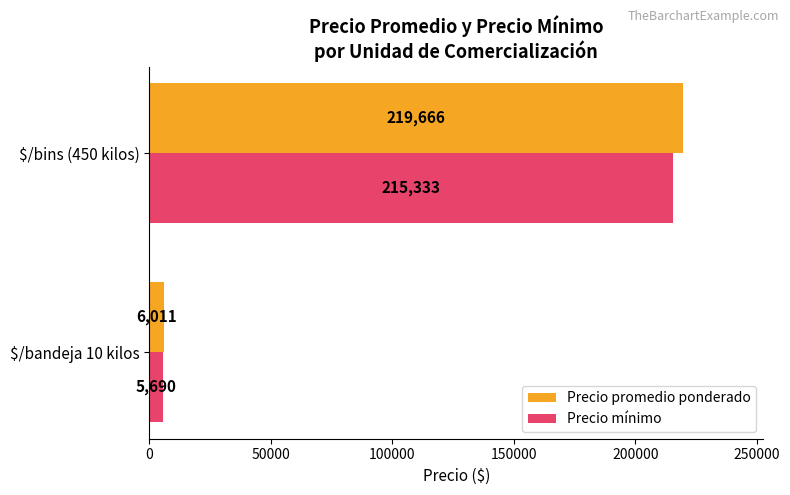

What is the maximum value shown in the chart?

219666